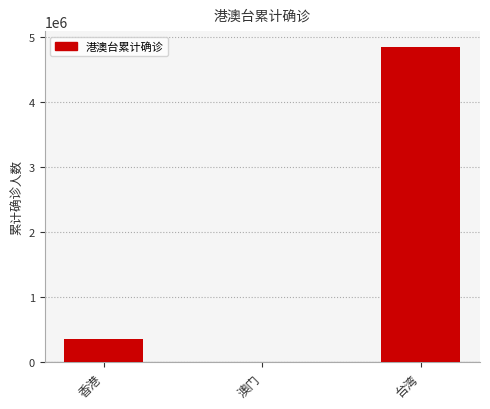

Are the bars grouped side by side (vs. stacked)?

No